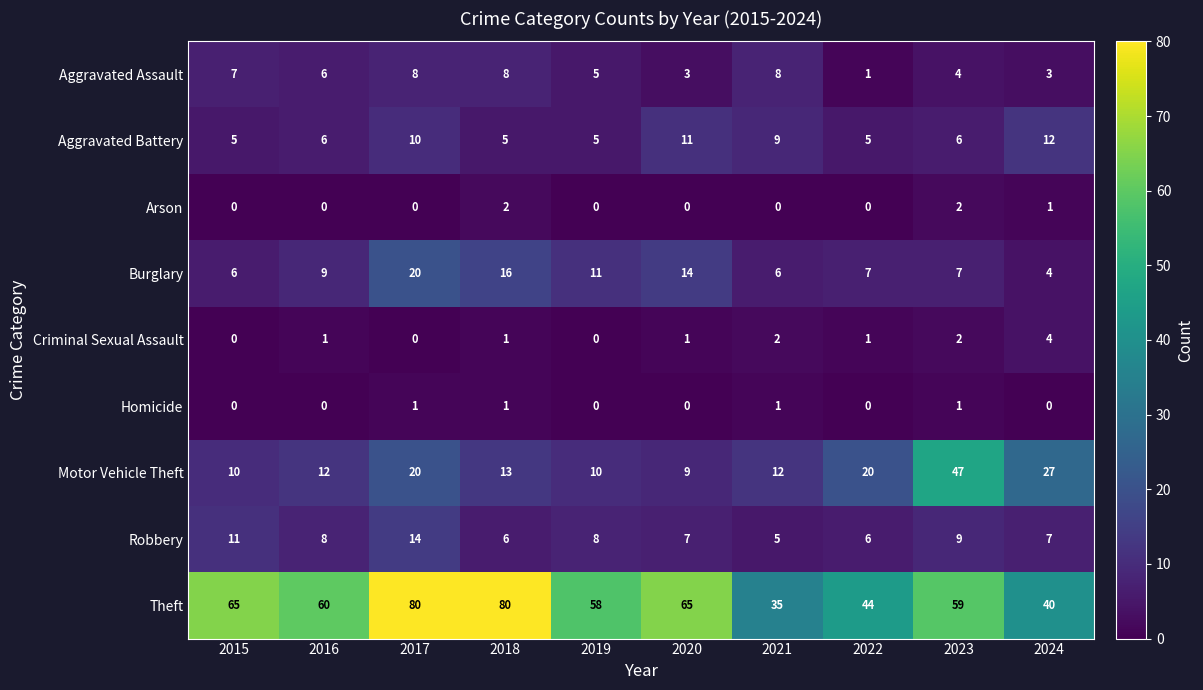

What is the difference between the maximum and minimum values in the Aggravated Assault series?

7